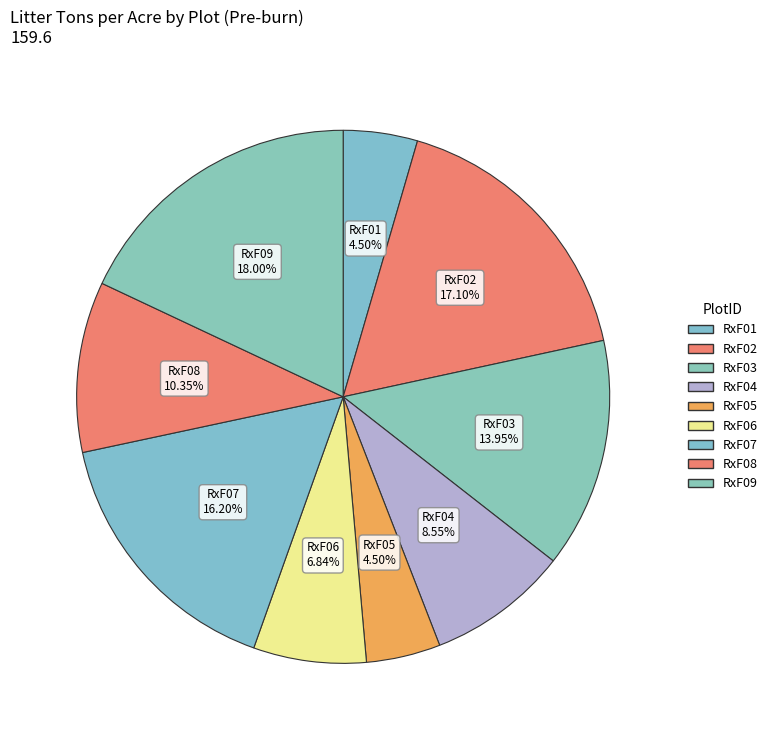

Is the sum of RxF05 and RxF09 greater than half?

No